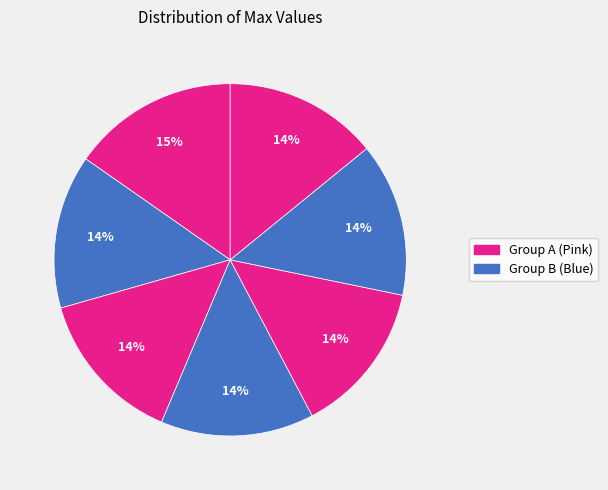

How many slices are in this pie chart?

7